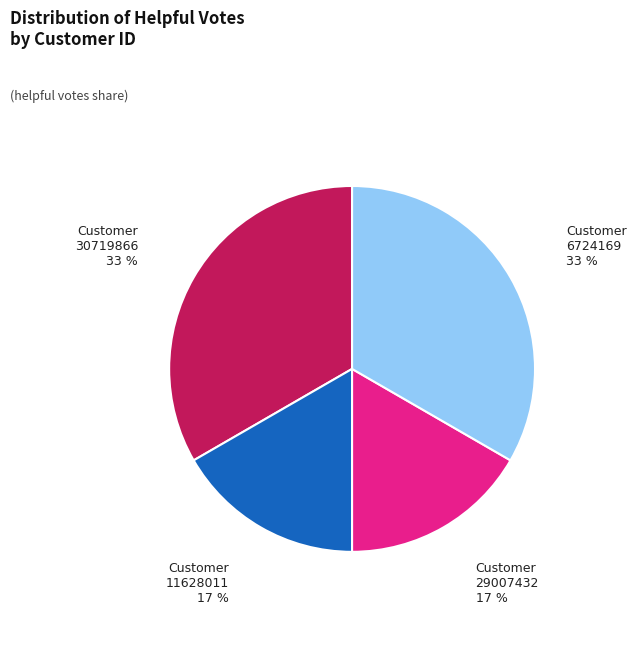

Is there any slice that represents more than half of the pie?

No